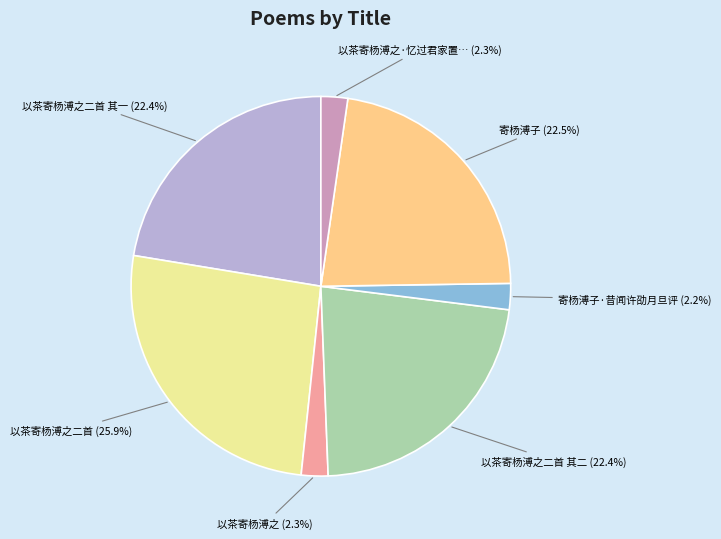

Is there a majority slice in this chart?

No